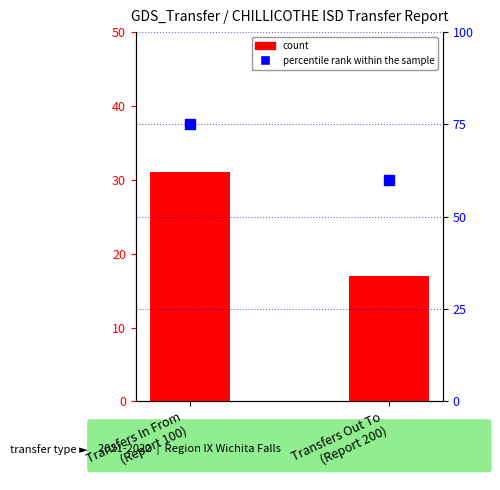

Which series has the widest spread of Y values?

percentile rank within the sample